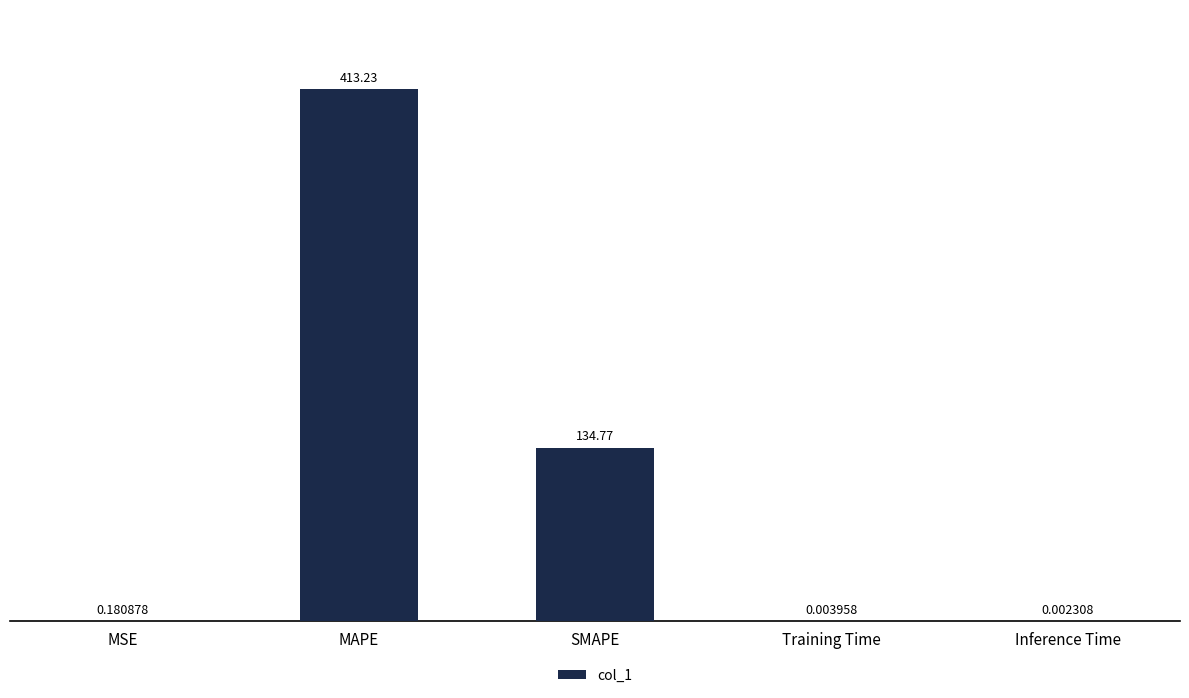

What is the sum of all values?

548.2